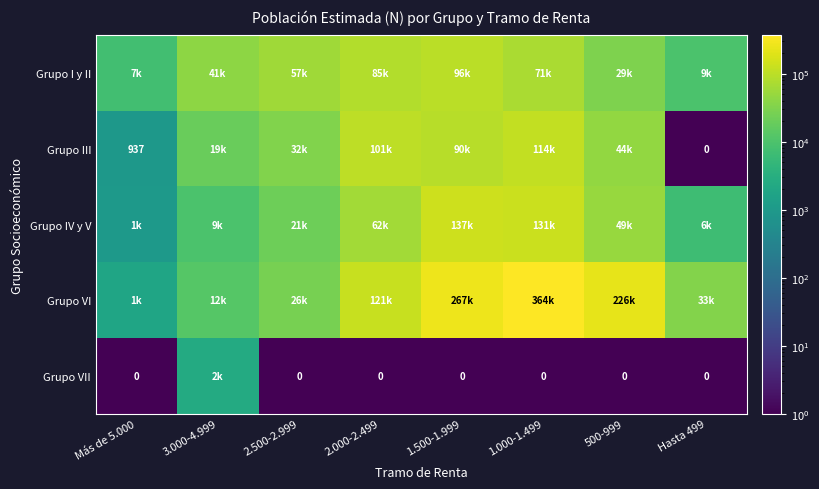

Between Más de 5.000 and 2.000-2.499, which is larger?

2.000-2.499